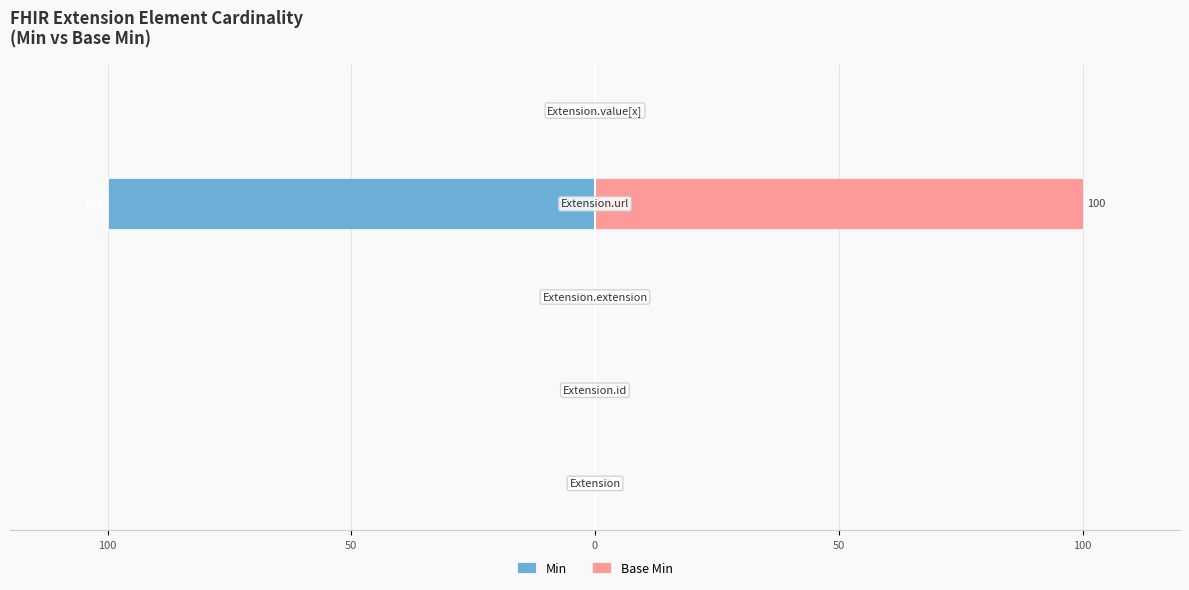

How many groups of bars are there?

5